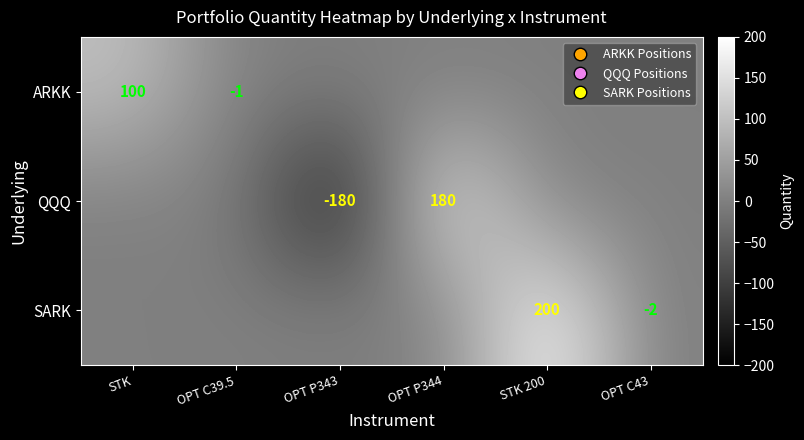

The value of QQQ at OPT P343 is -45. True or false?

False